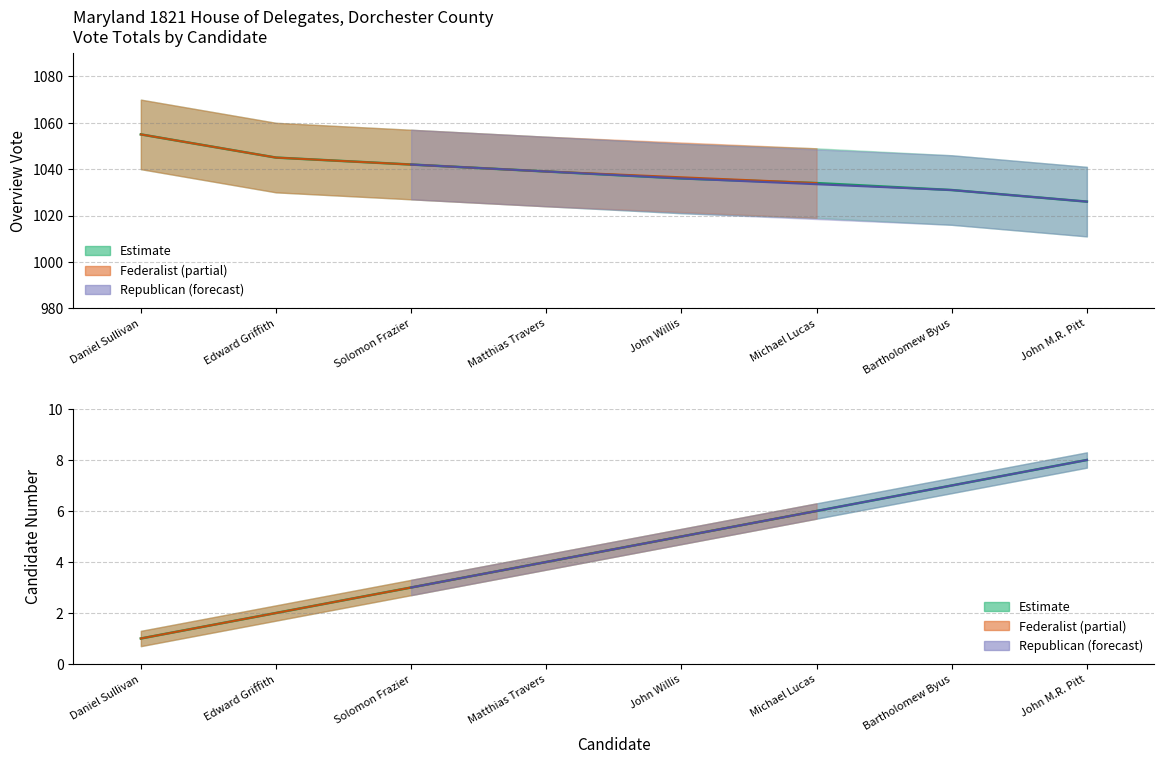

What is the sum of all candidate_num values?

36